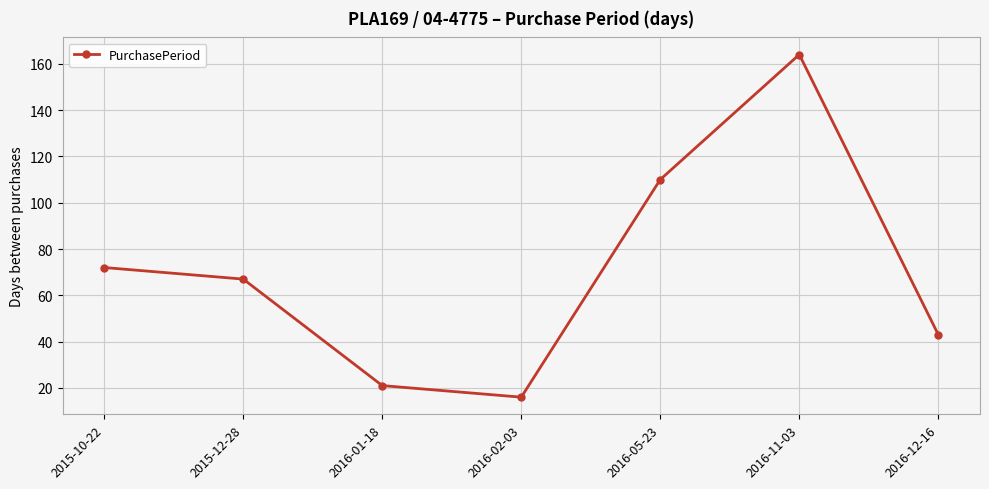

How many categories are shown in the chart?

7